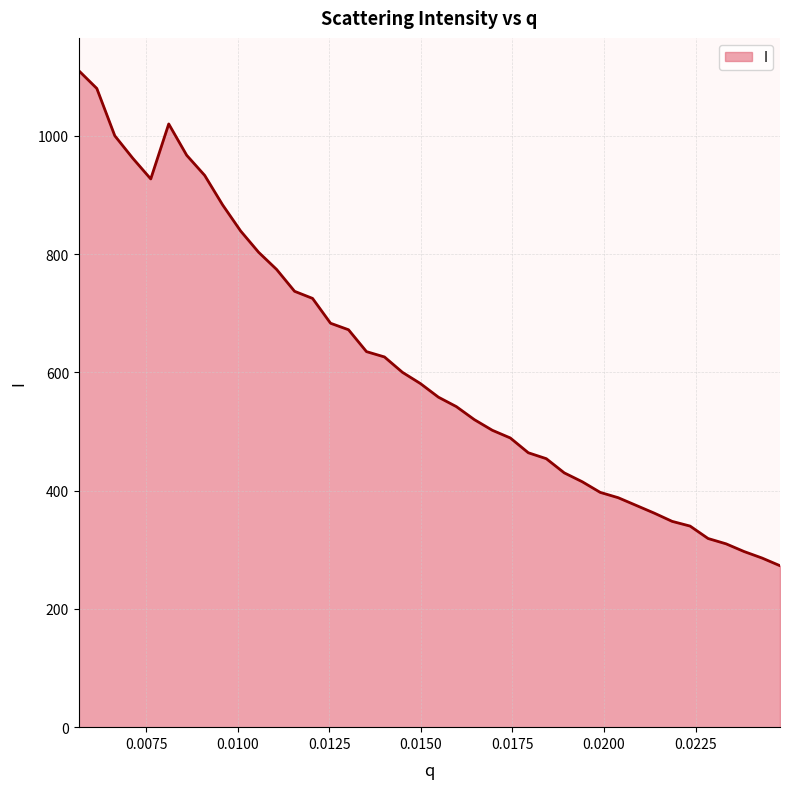

What is the difference between the maximum and minimum values?

837